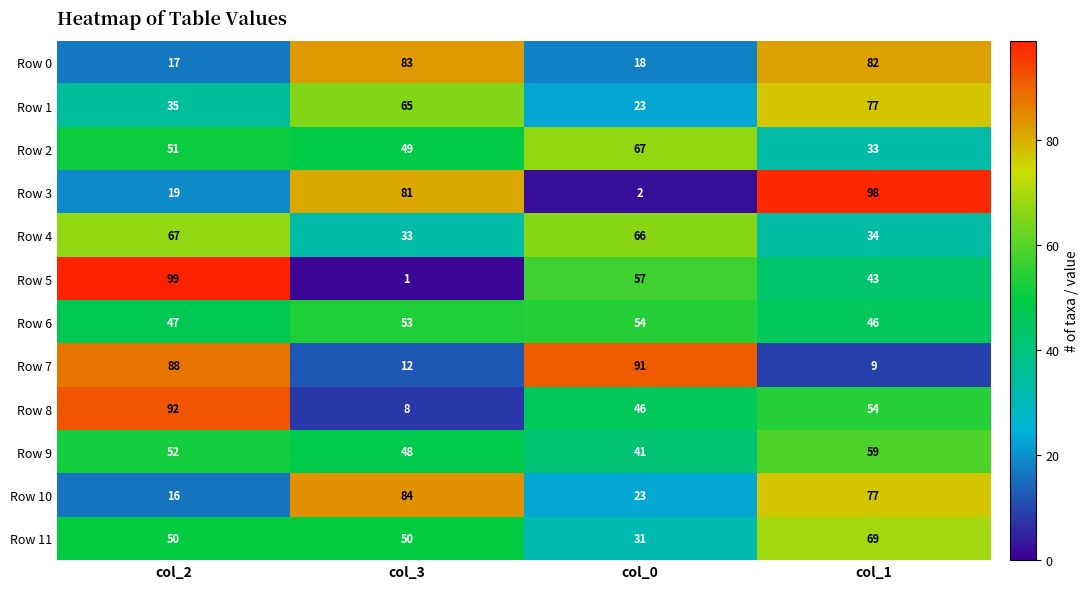

Rank the categories by Row 10 value from highest to lowest.

col_3, col_1, col_0, col_2